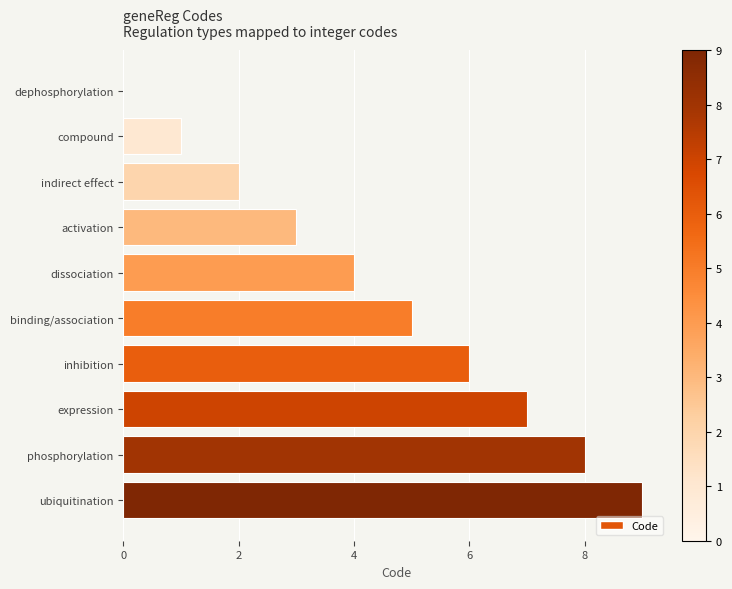

True or false: the data shows 4 at activation.

False